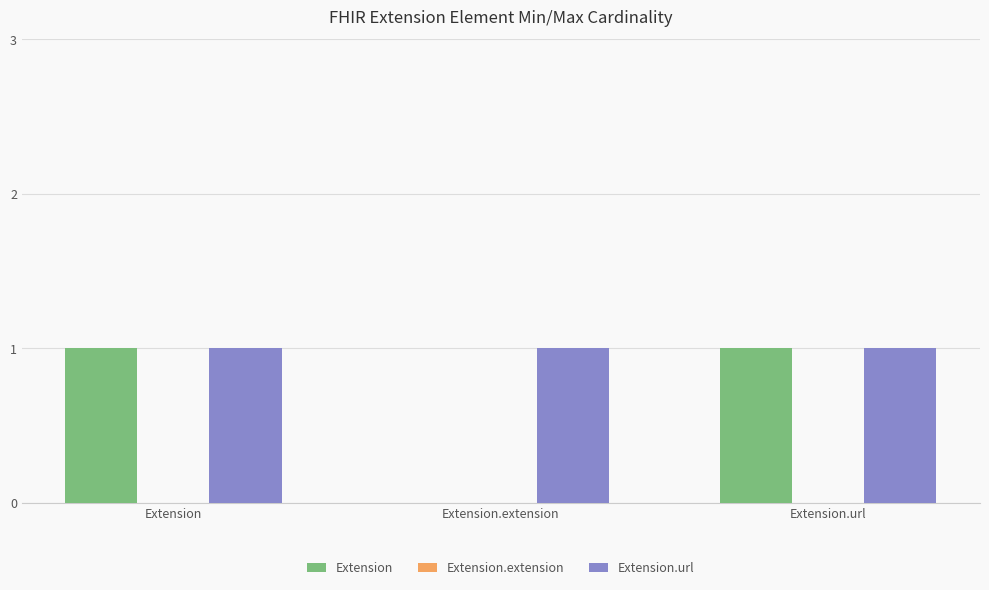

Between Extension and Extension.extension, which series saw the biggest shift?

Extension